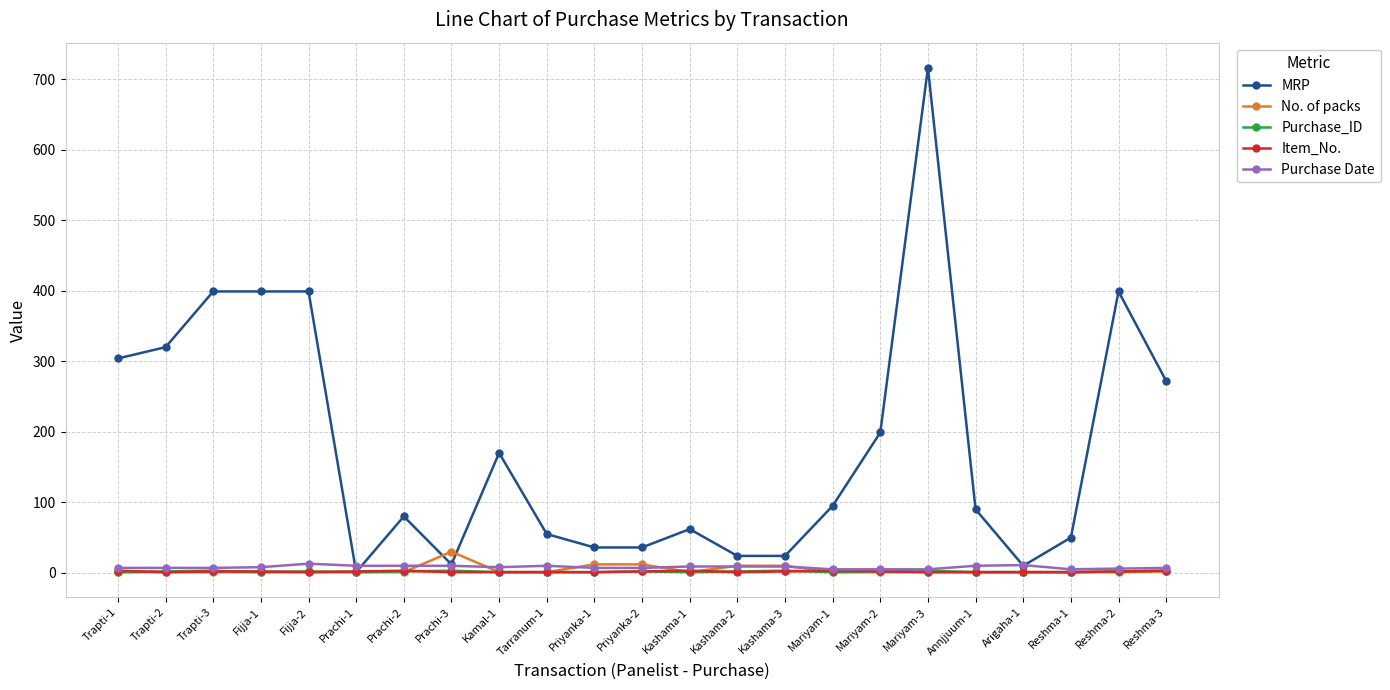

At which category does the chart reach its peak across all series?

Mariyam-3